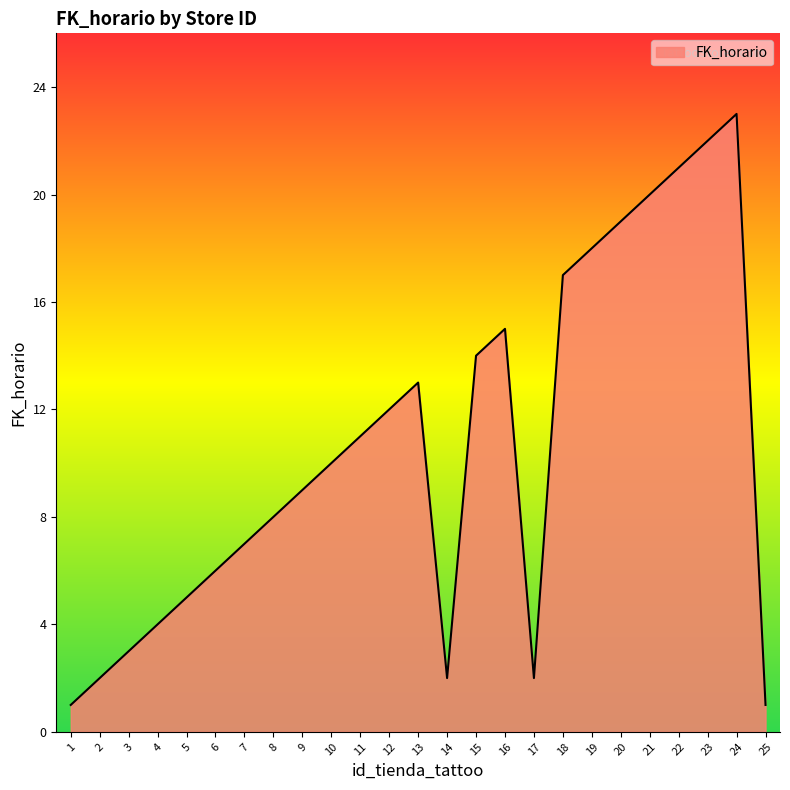

What is the change in value from 18 to 21?

+3